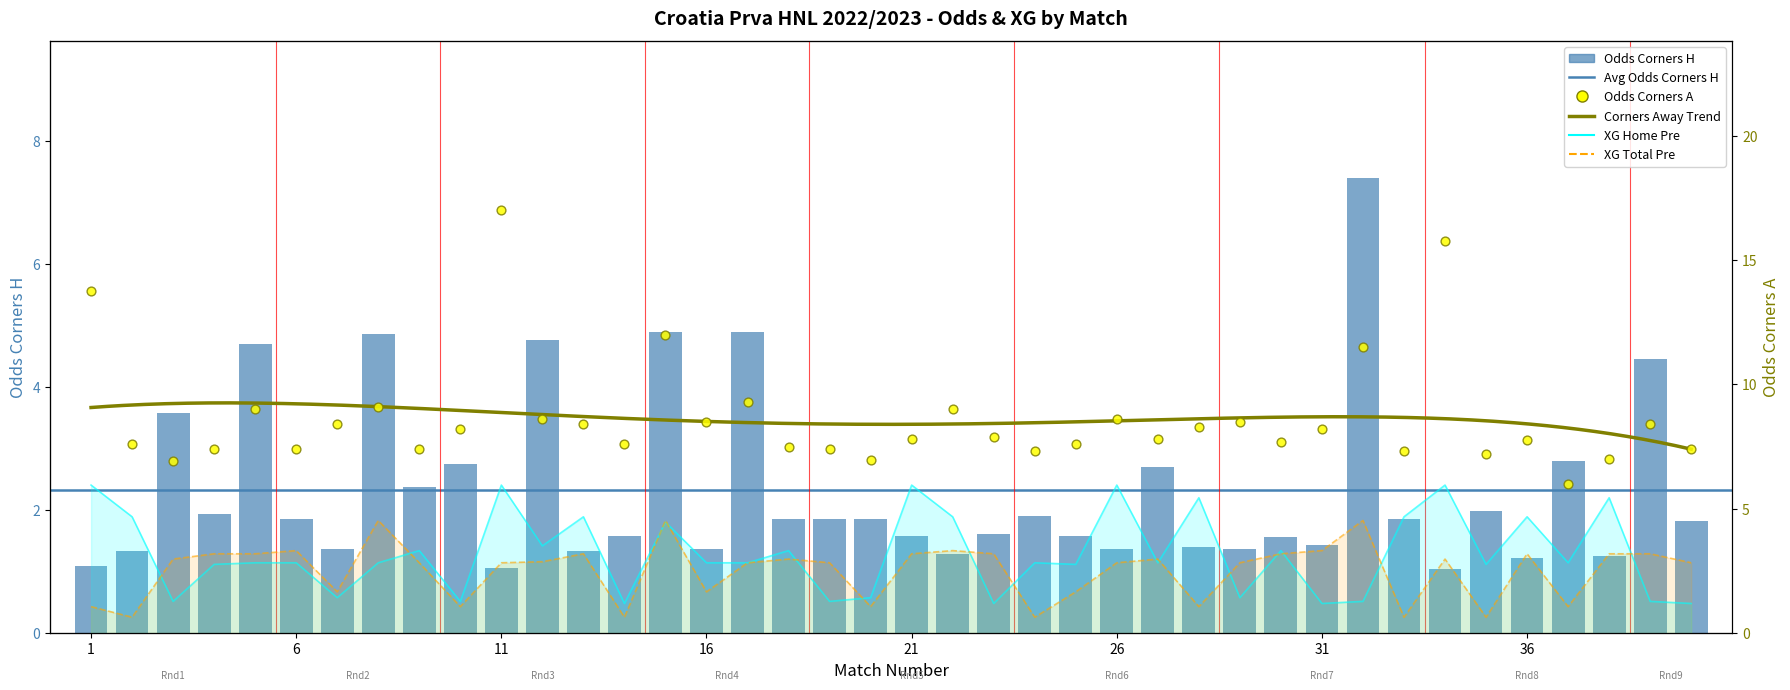

At which category is the sum across all series the highest?

11